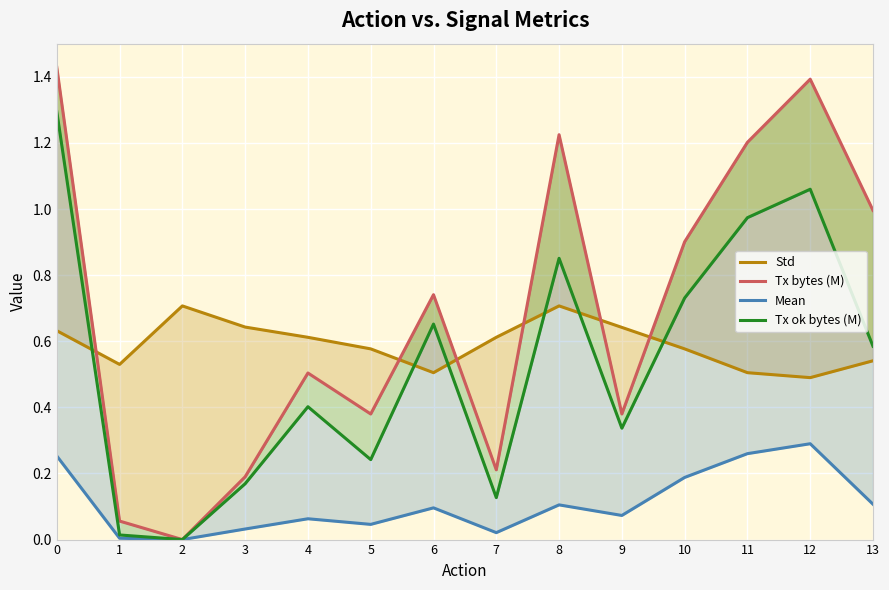

The Mean series shows 0.2 at 10. True or false?

True